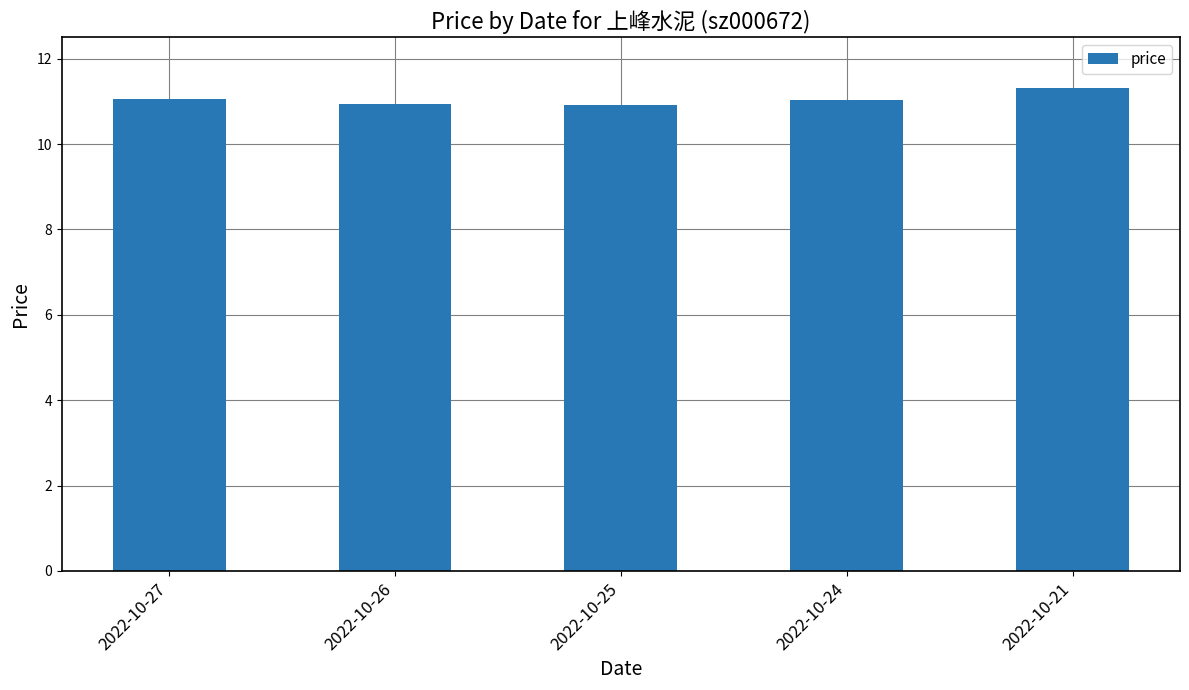

Which has a higher value, 2022-10-26 or 2022-10-27?

2022-10-27